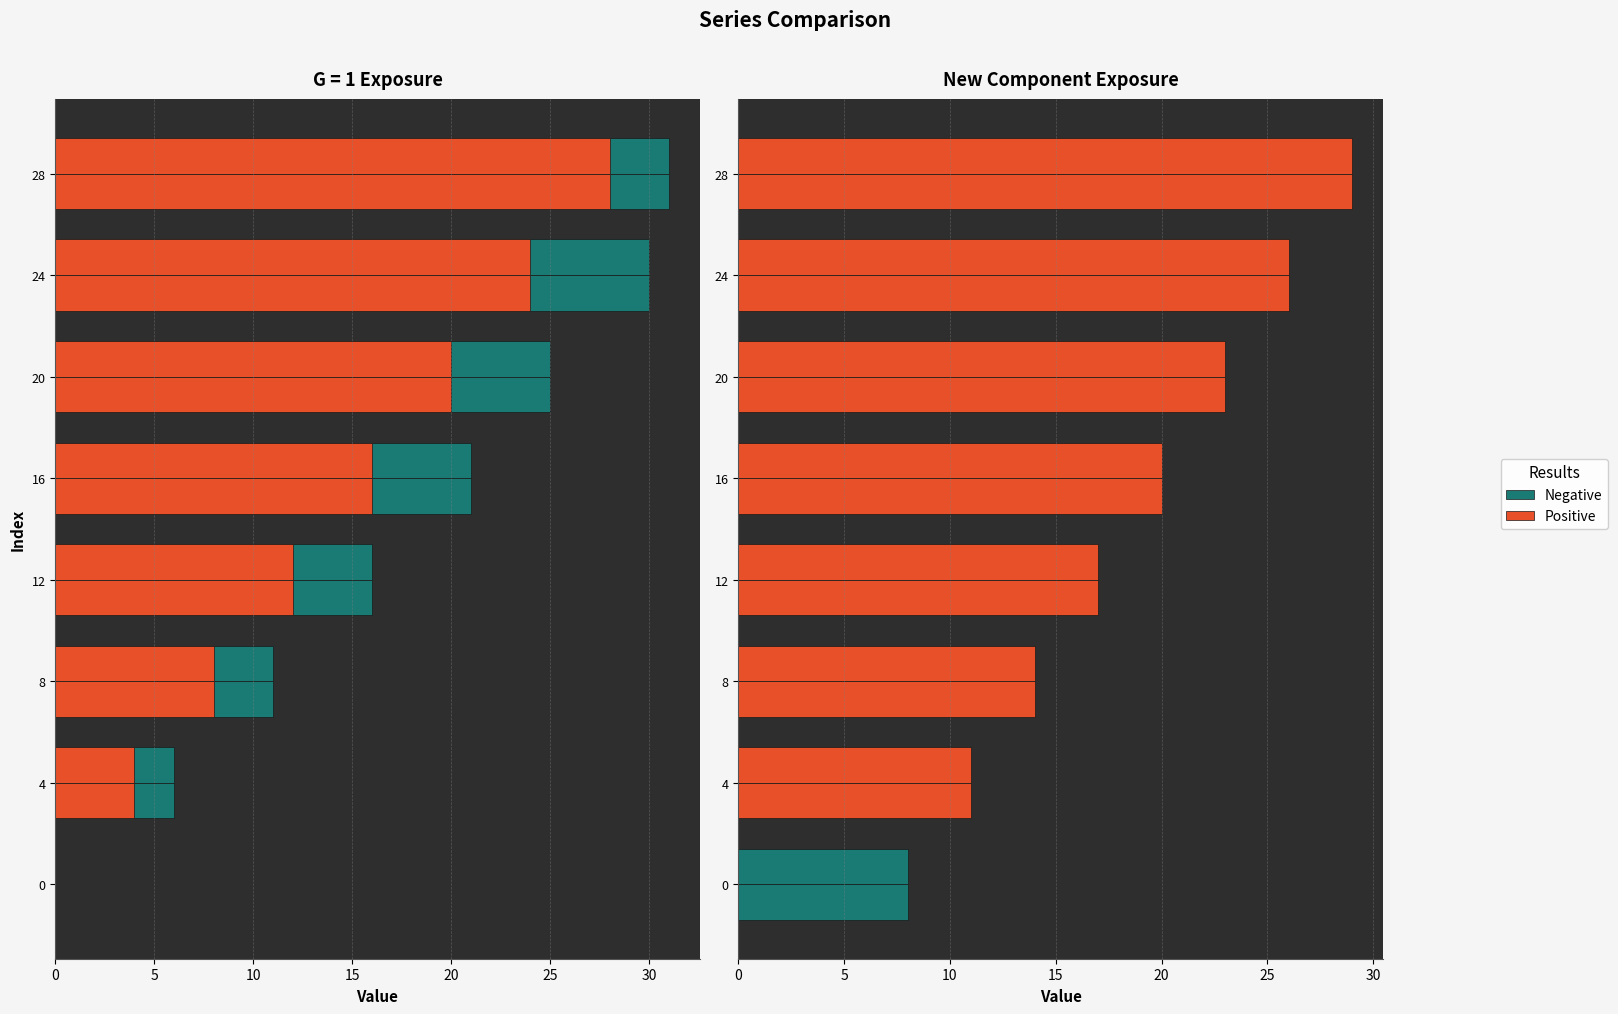

How many positive values does the Positive series have?

7